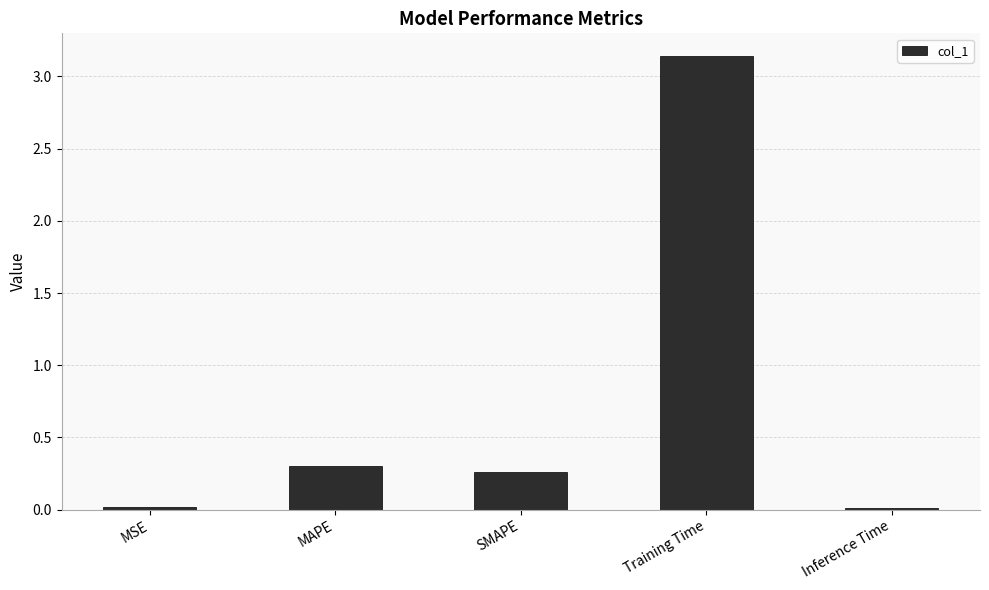

What is the average value?

0.7